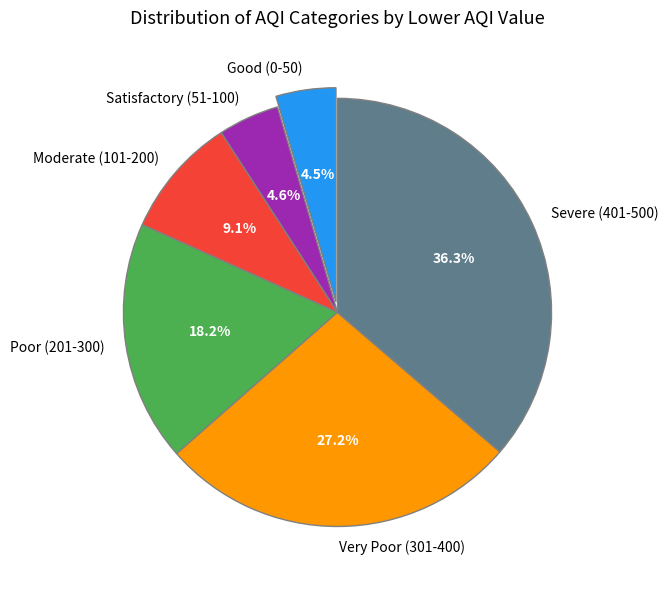

What is the largest slice in the pie chart?

Severe (401-500)